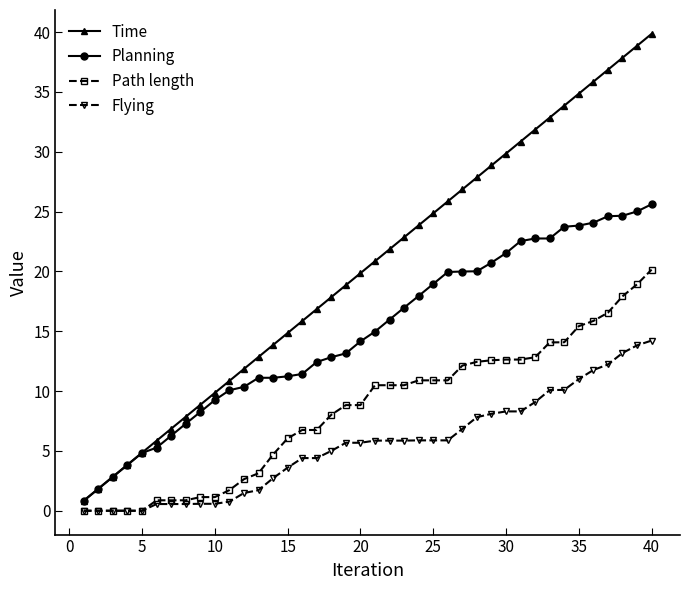

What is the highest value of the Flying series?

14.2